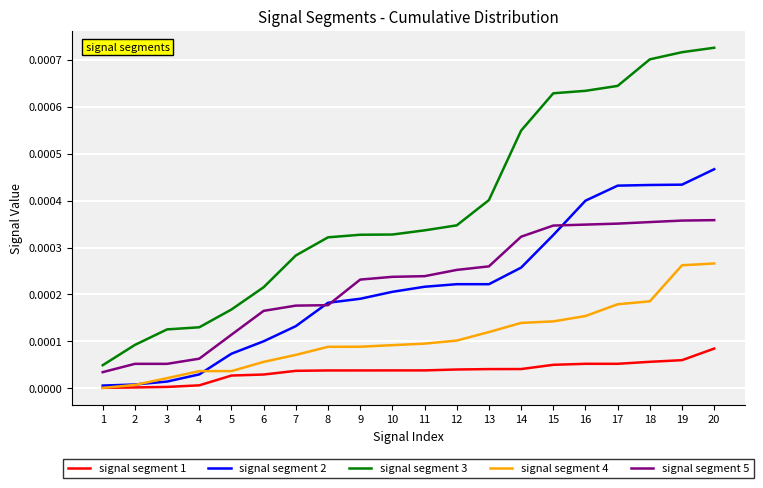

The value of signal segment 3 at 20 is 0.0. True or false?

True